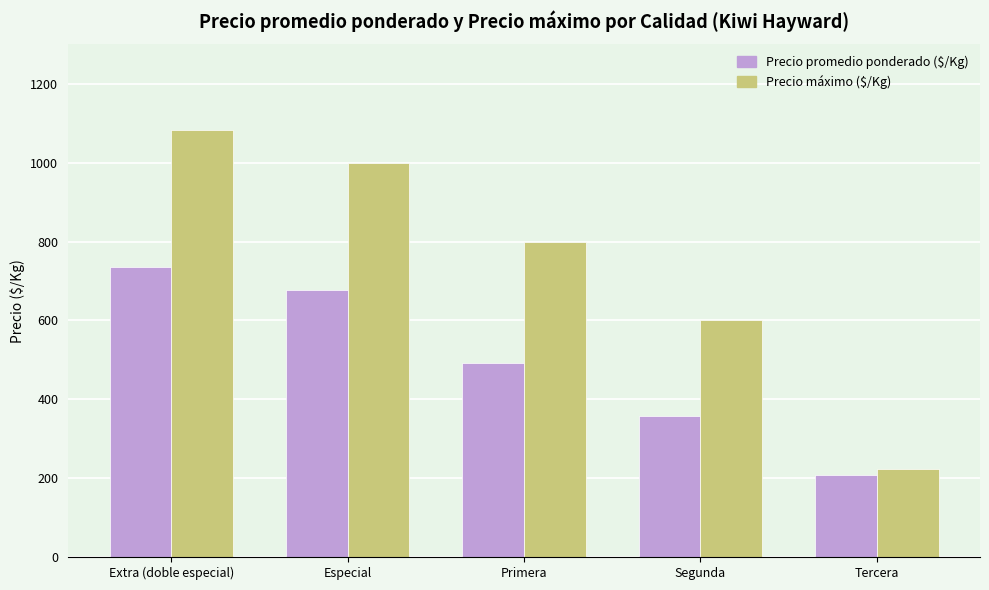

What value does the Precio promedio ponderado ($/Kg) series have at Primera?

493